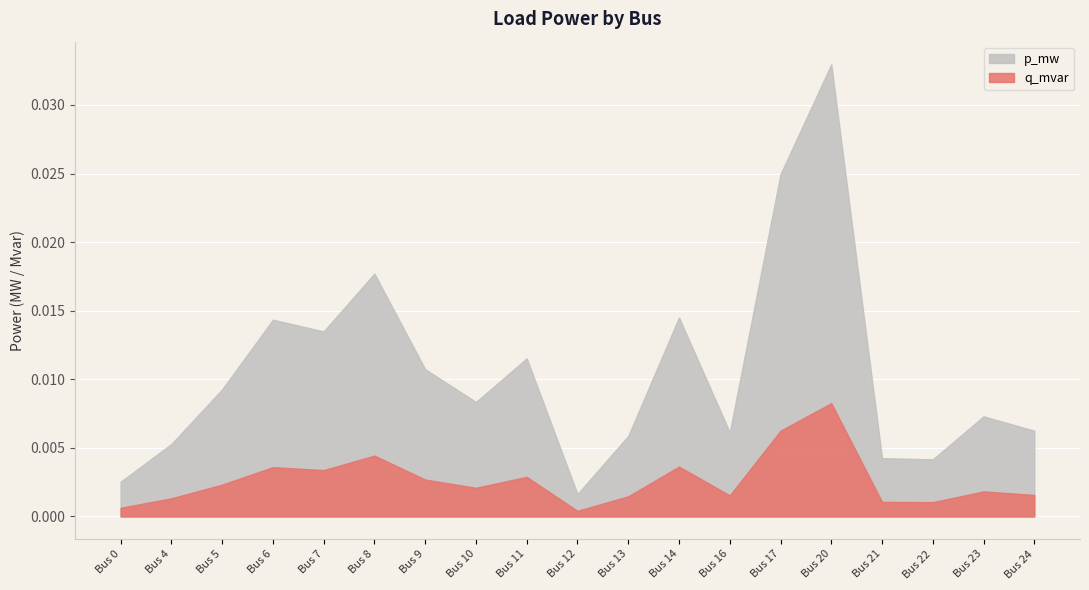

At which category does p_mw reach its first local peak?

Bus 6